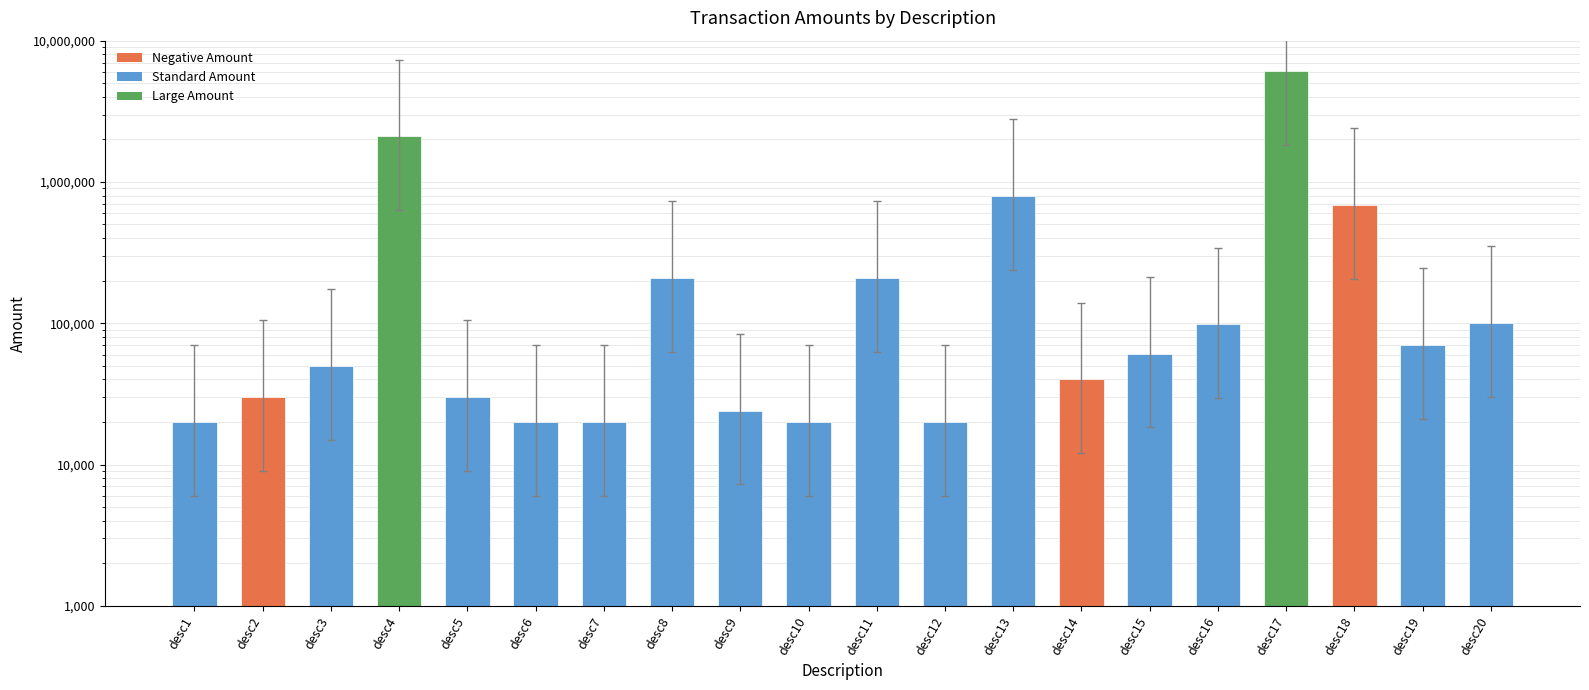

What is the change in value from desc4 to desc18?

-1410000